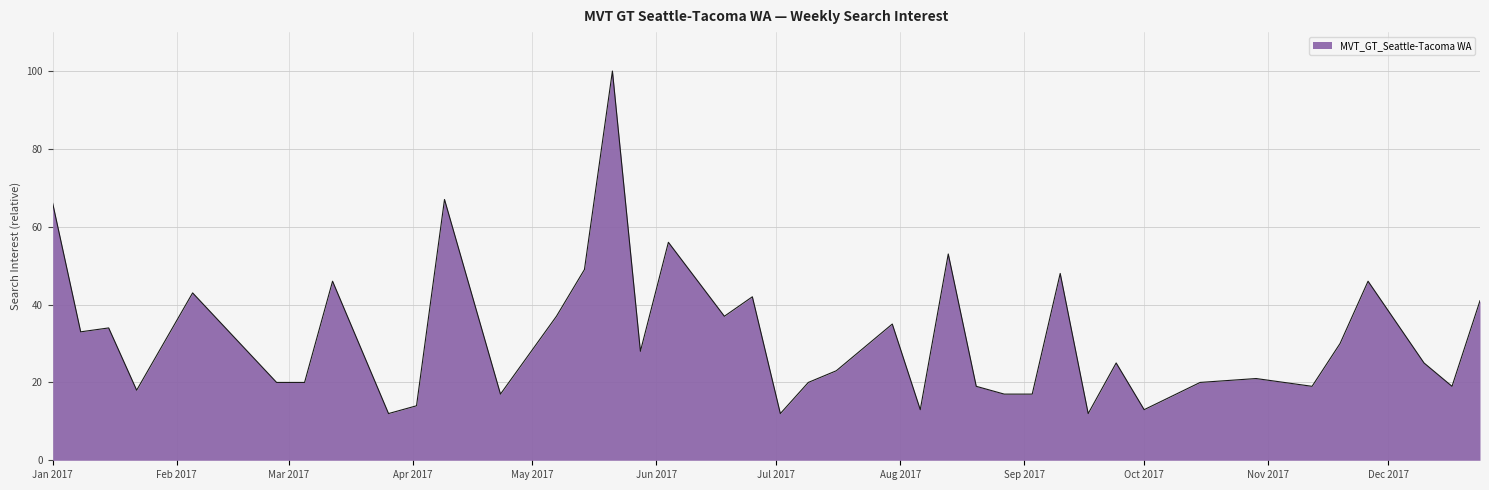

What is the greatest value displayed?

100